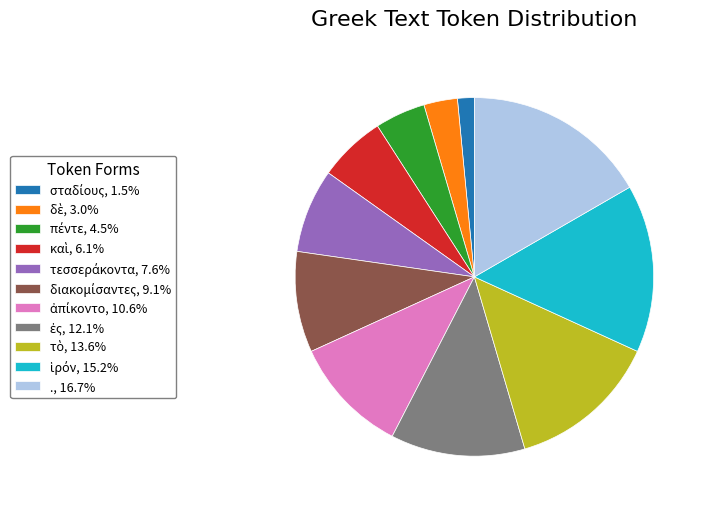

How many slices are in this pie chart?

11